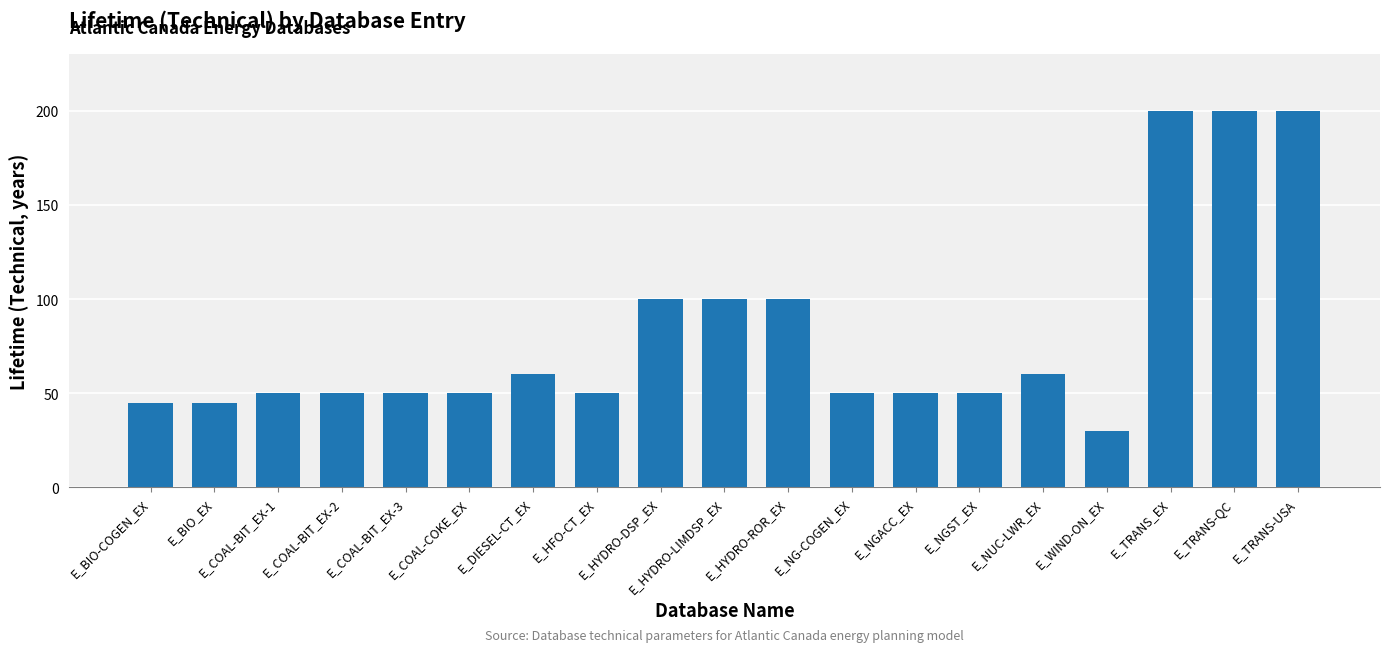

What is the label of the 1st bar from the right?

E_TRANS-USA